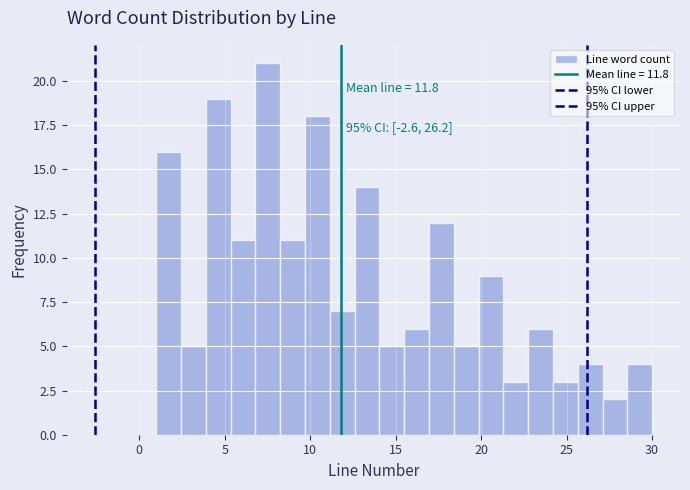

Read against the x-axis, roughly where is the centre of the tallest bar?

7.5